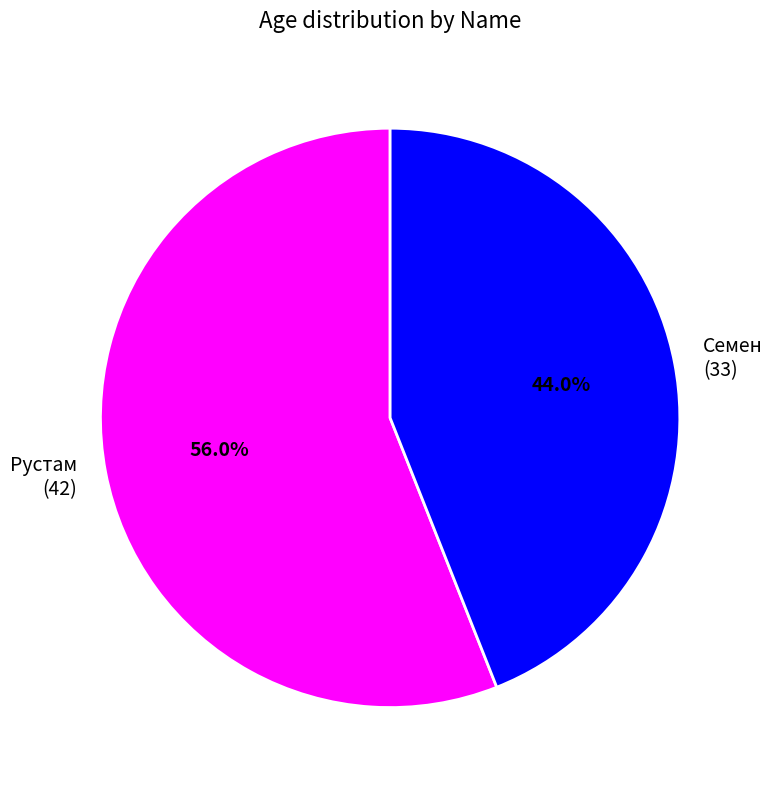

To the nearest percent, what is the difference between the largest and smallest slice percentages?

12%